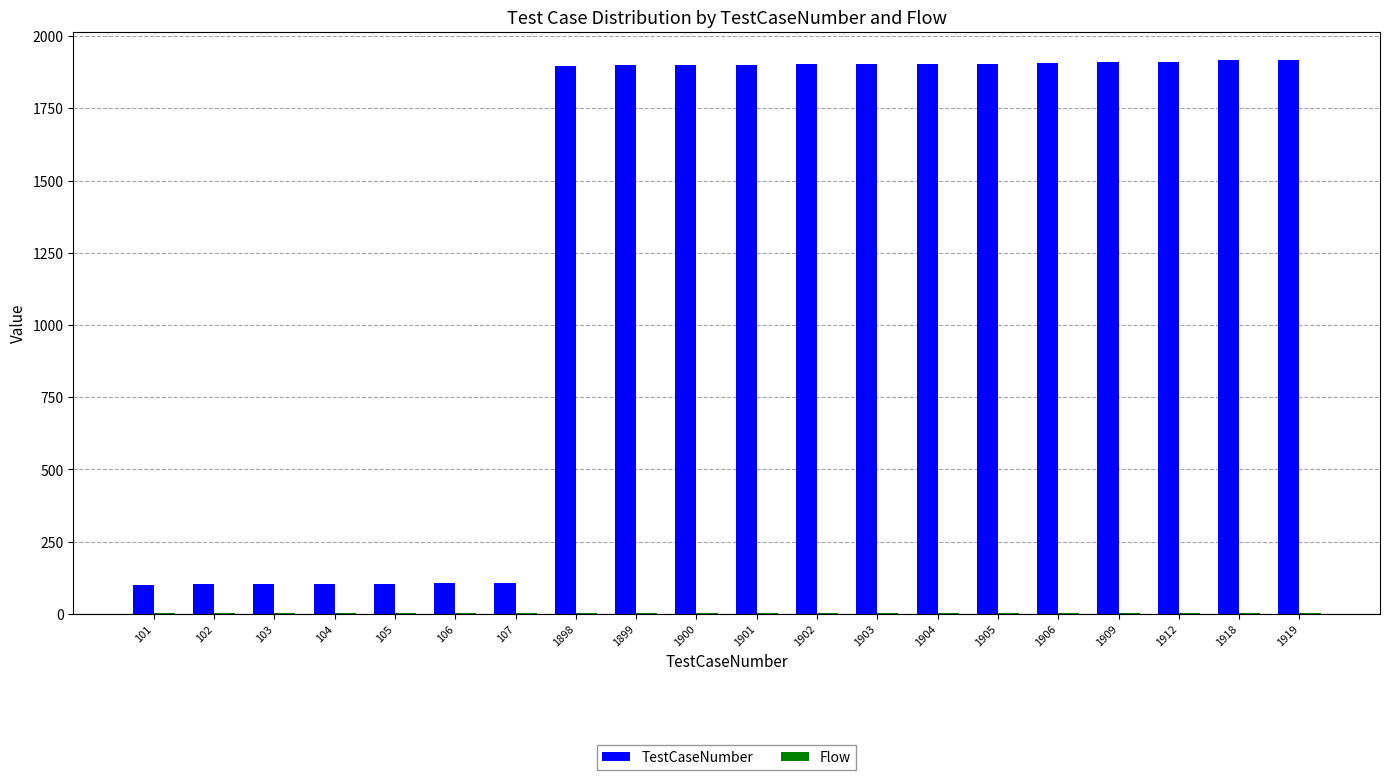

How many categories are shown in the chart?

20